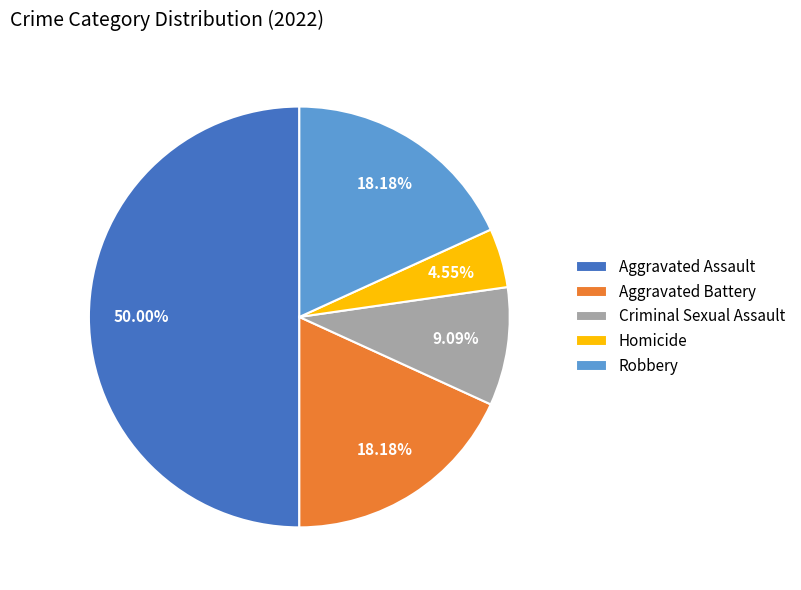

To the nearest percent, what is the difference between the Homicide and Aggravated Battery slice percentages?

14%